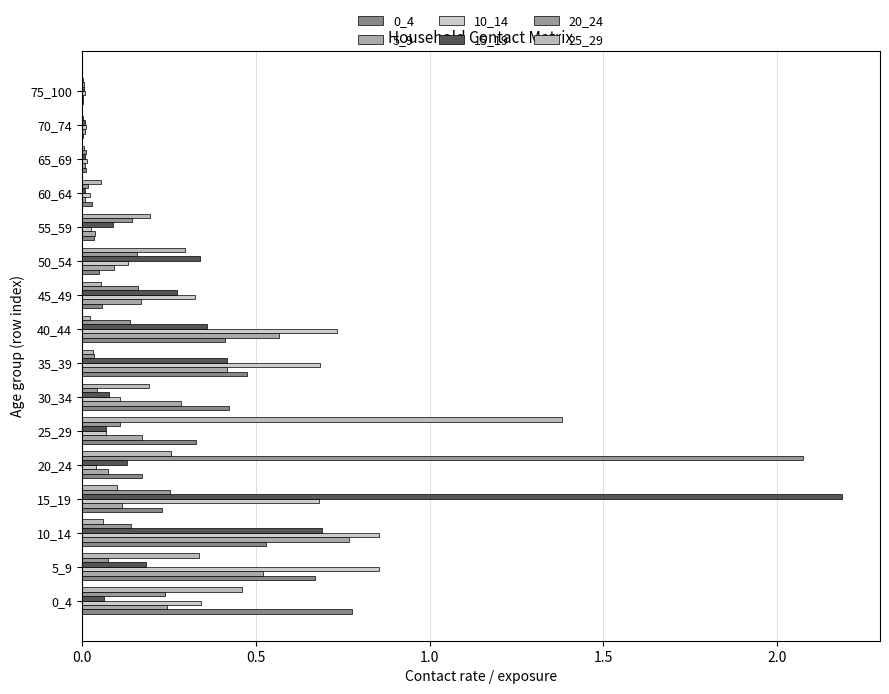

How many distinct data groups are displayed?

6